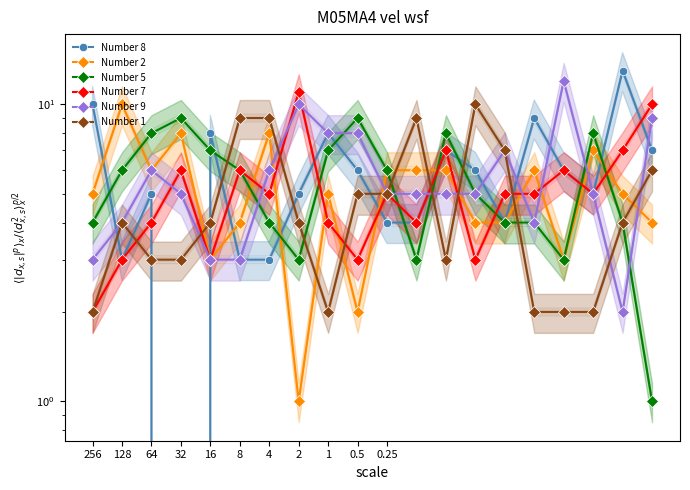

What value does the Number 1 series have at 15?

2